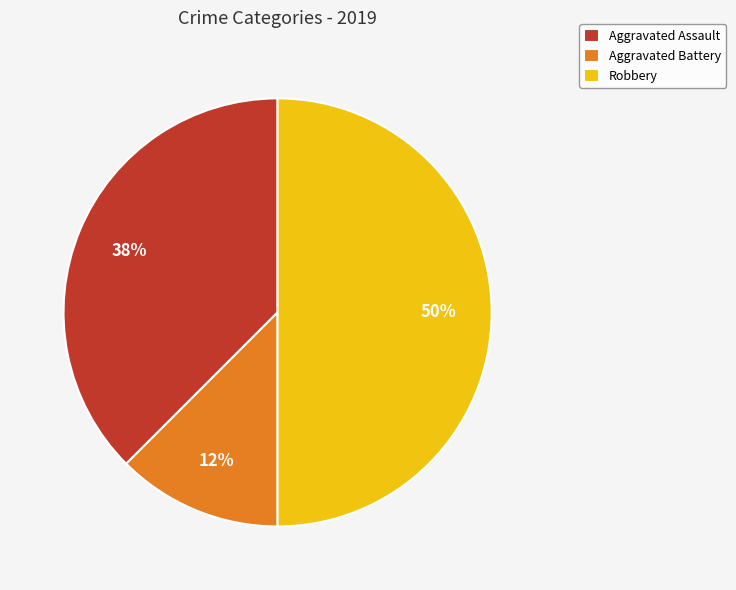

Is it true that Aggravated Assault is 38% of the pie?

True